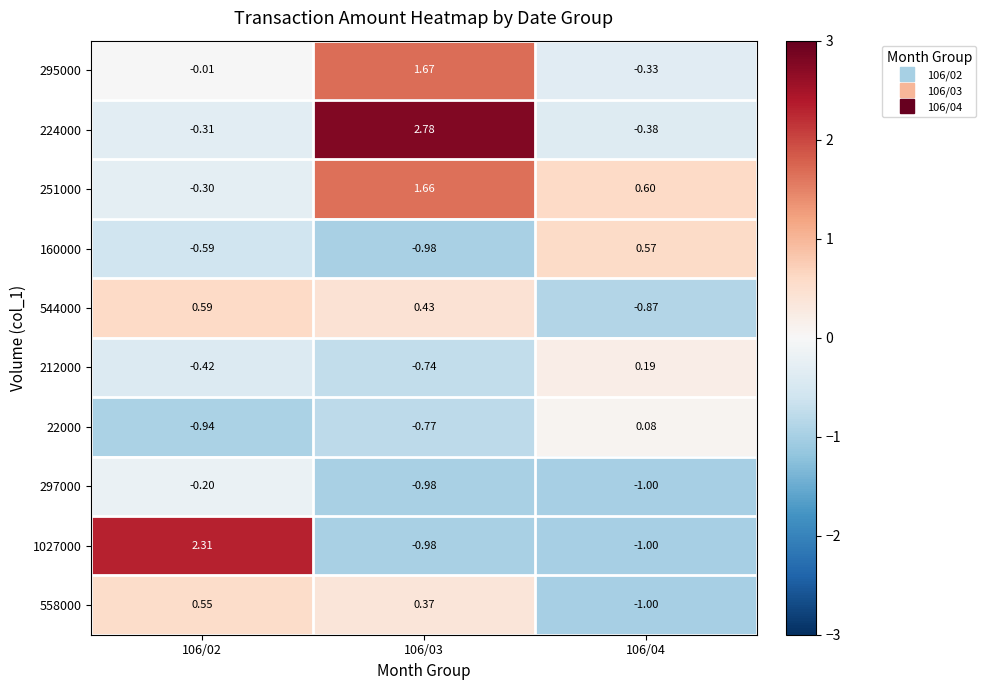

Is the value of 544000 at 106/03 greater than the value of 297000 at 106/03?

Yes